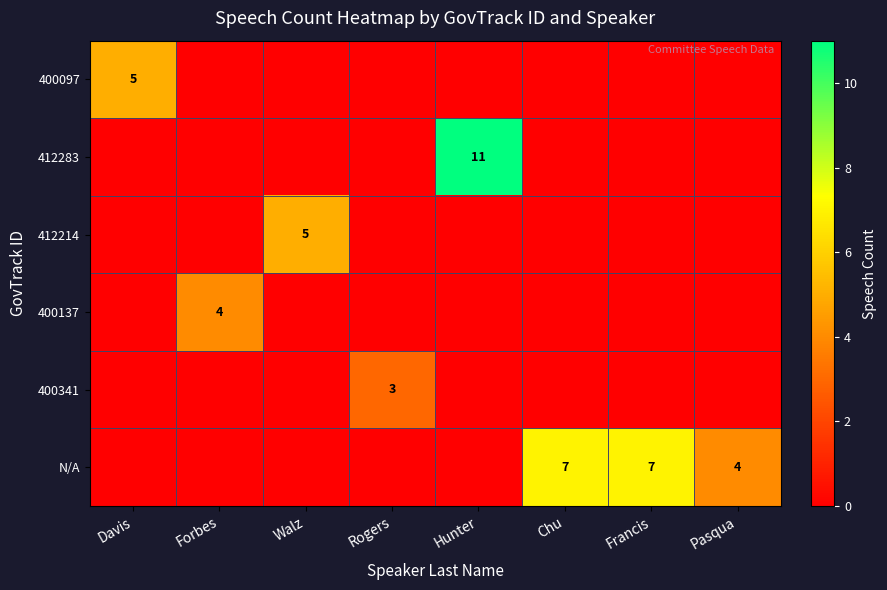

Which has a higher value, Walz or Pasqua?

Walz